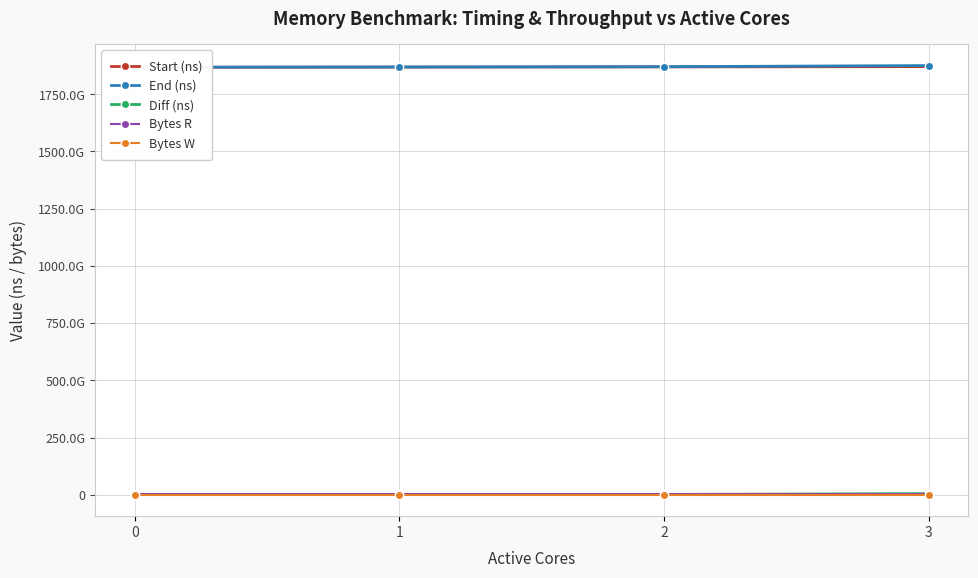

Reading left to right, what are all the values shown in this chart?

Start (ns): 1867670002762	1868634248637	1869622447425	1870851490518
End (ns): 1868441390887	1869409265634	1870634583005	1875477932939
Diff (ns): 771388125	775016997	1012135580	4626442421
Bytes R: 2097152000	2097152000	2097152000	2097152000
Bytes W: 0	0	0	0